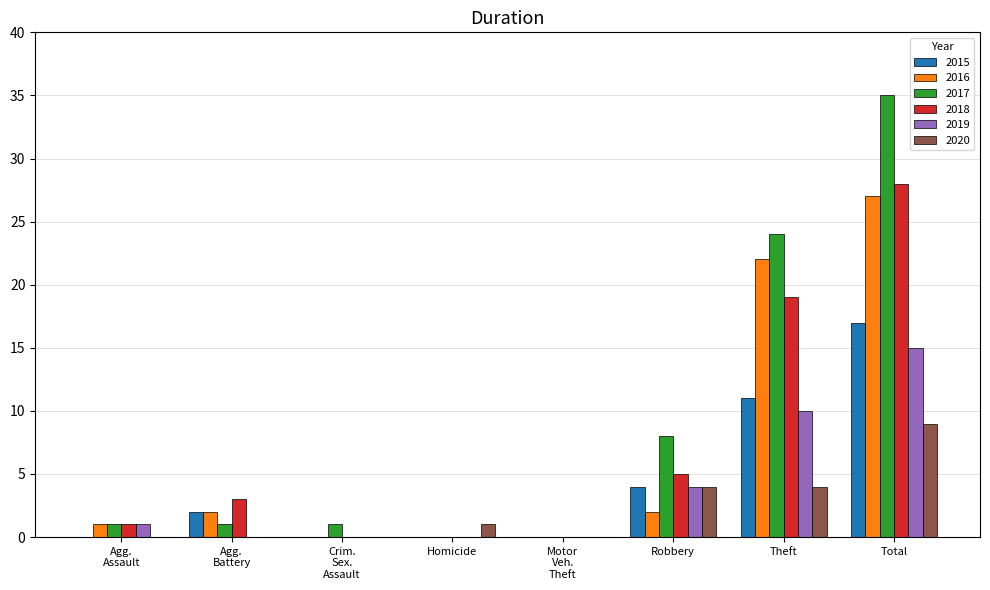

At which category is the sum across all series the highest?

Total